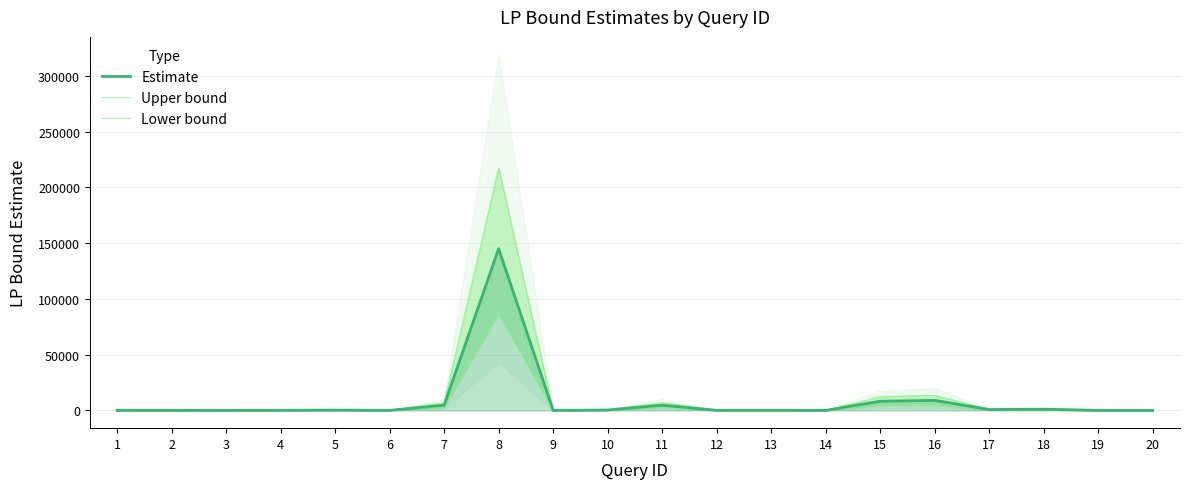

The Upper bound series shows 46.5 at 6. True or false?

True